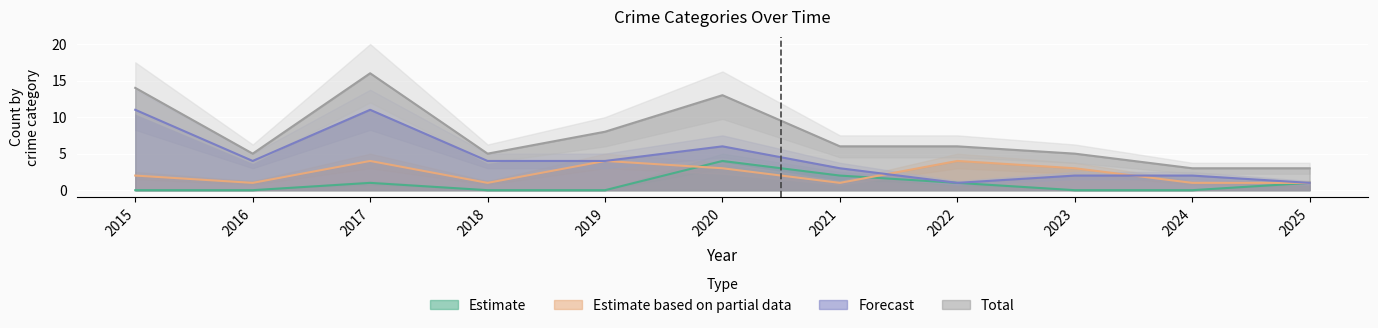

How many data points does each series have?

11